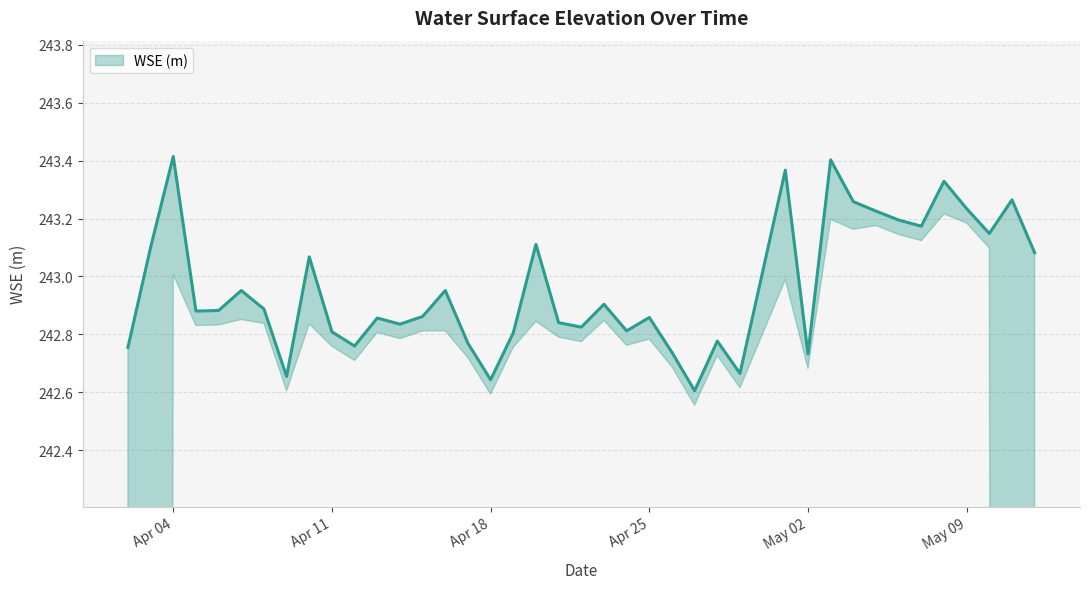

Is it true that the value at 2023-04-27 is 242.6?

True